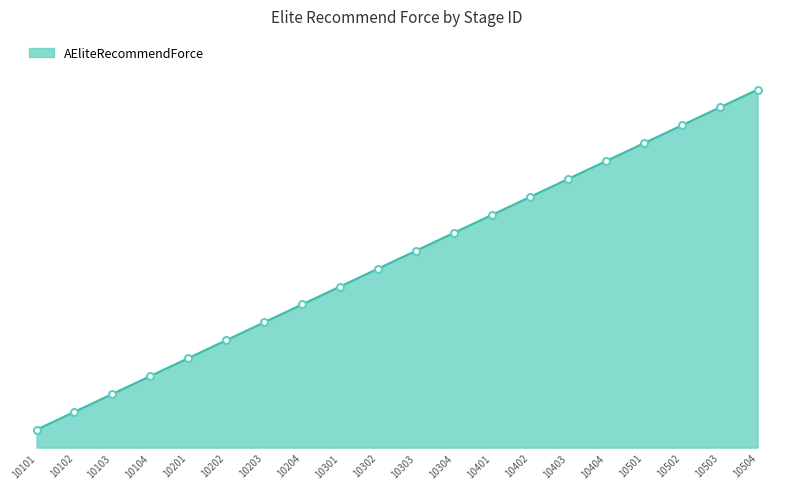

What is the difference between the second highest and second lowest values?

1700000